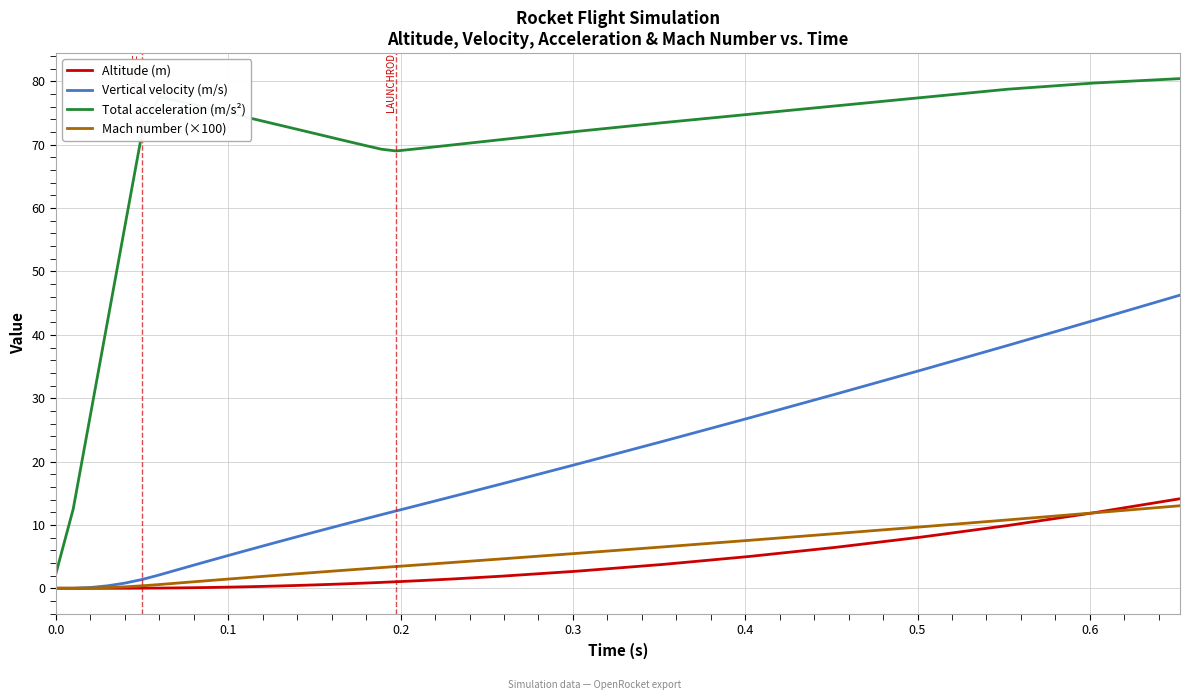

What is the maximum value for Altitude (m)?

14.1